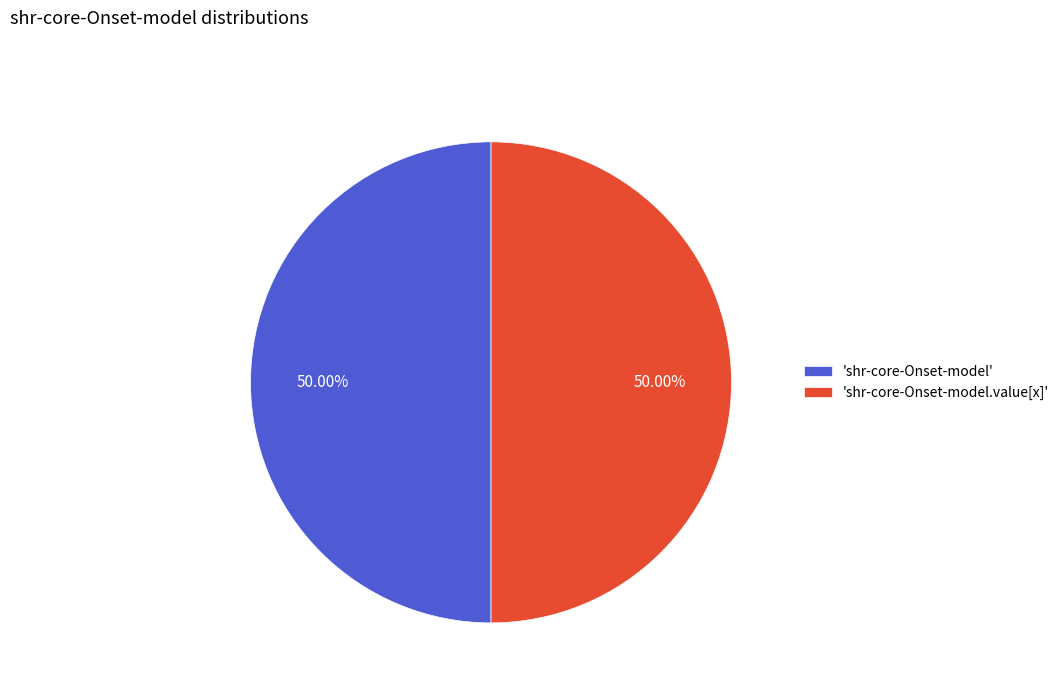

Is the sum of 'shr-core-Onset-model.value[x]' and 'shr-core-Onset-model' greater than half?

Yes